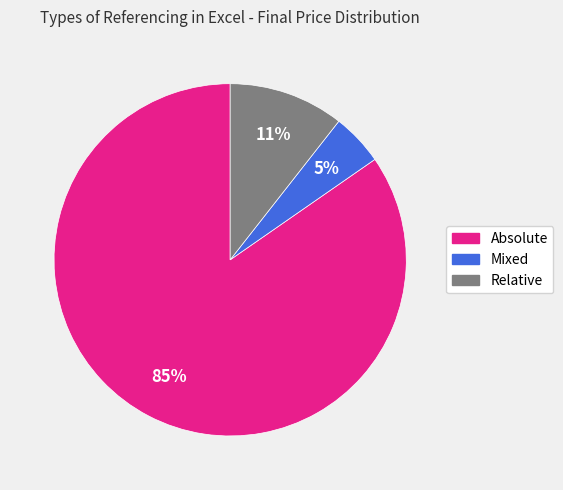

Do Mixed and Absolute together represent more than half of the pie?

Yes